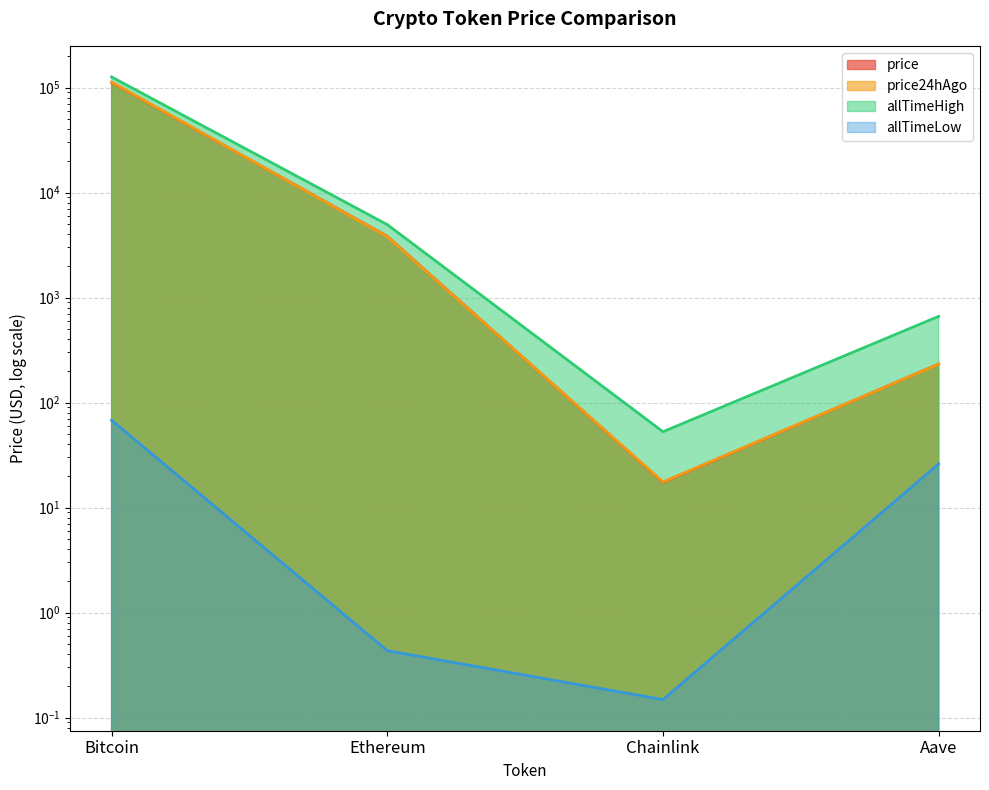

Reading left to right, what are all the values shown in this chart?

price: Bitcoin=111539.0	Ethereum=3822.0	Chainlink=17.4	Aave=232.6
price24hAgo: Bitcoin=112576.0	Ethereum=3790.3	Chainlink=17.5	Aave=232.1
allTimeHigh: Bitcoin=126080.0	Ethereum=4946.1	Chainlink=52.7	Aave=661.7
allTimeLow: Bitcoin=67.8	Ethereum=0.4	Chainlink=0.1	Aave=26.0